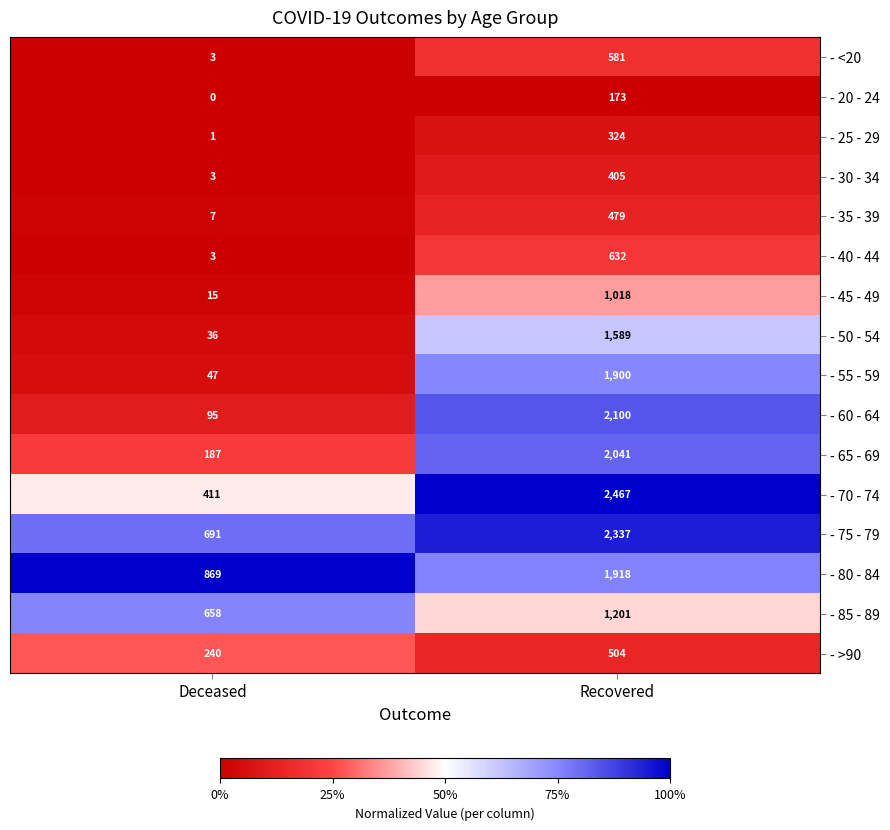

Rank the series at Recovered from lowest to highest value.

- 20 - 24, - 25 - 29, - 30 - 34, - 35 - 39, - >90, - <20, - 40 - 44, - 45 - 49, - 85 - 89, - 50 - 54, - 55 - 59, - 80 - 84, - 65 - 69, - 60 - 64, - 75 - 79, - 70 - 74